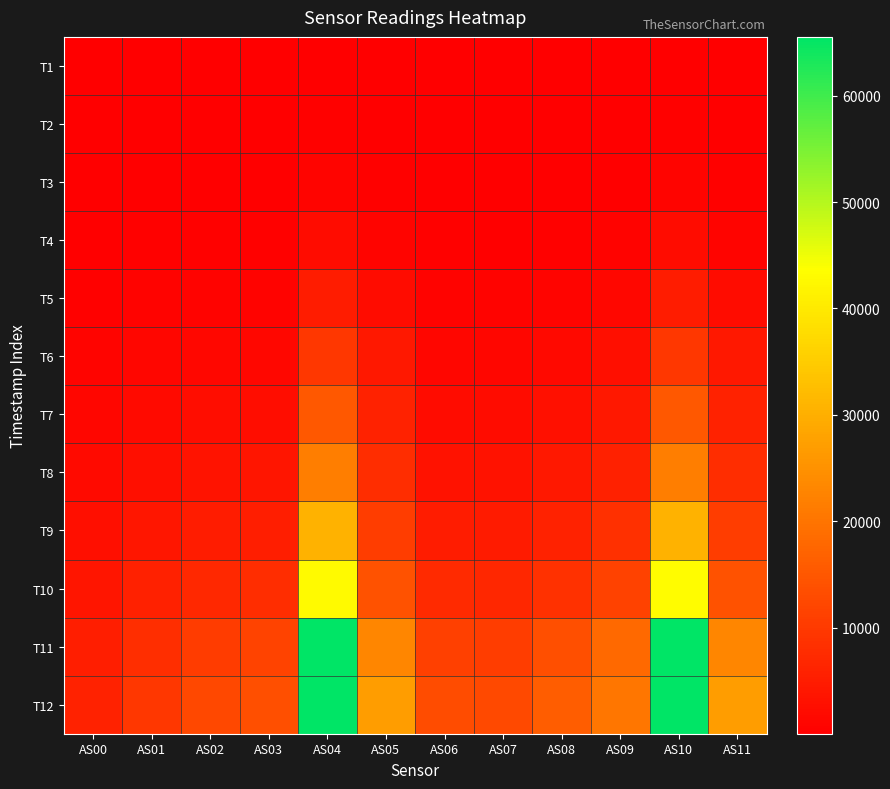

Reading left to right, transcribe all the data shown in this chart.

T1: AS00=17	AS01=28	AS02=34	AS03=31	AS04=182	AS05=40	AS06=22	AS07=18	AS08=26	AS09=42	AS10=182	AS11=42
T2: AS00=40	AS01=64	AS02=76	AS03=70	AS04=409	AS05=114	AS06=53	AS07=44	AS08=62	AS09=99	AS10=409	AS11=114
T3: AS00=93	AS01=146	AS02=174	AS03=163	AS04=984	AS05=330	AS06=129	AS07=112	AS08=156	AS09=248	AS10=985	AS11=332
T4: AS00=201	AS01=315	AS02=376	AS03=363	AS04=2238	AS05=832	AS06=294	AS07=266	AS08=370	AS09=587	AS10=2240	AS11=832
T5: AS00=425	AS01=652	AS02=782	AS03=774	AS04=4994	AS05=2120	AS06=651	AS07=613	AS08=862	AS09=1355	AS10=5000	AS11=2122
T6: AS00=787	AS01=1193	AS02=1435	AS03=1462	AS04=9674	AS05=4276	AS06=1276	AS07=1237	AS08=1731	AS09=2687	AS10=9673	AS11=4278
T7: AS00=1253	AS01=1919	AS02=2338	AS03=2425	AS04=15236	AS05=6140	AS06=2168	AS07=2086	AS08=2860	AS09=4261	AS10=15233	AS11=6142
T8: AS00=1831	AS01=2831	AS02=3488	AS03=3655	AS04=21585	AS05=7810	AS06=3308	AS07=3119	AS08=4146	AS09=5878	AS10=21593	AS11=7812
T9: AS00=2627	AS01=4067	AS02=5052	AS03=5374	AS04=30609	AS05=10743	AS06=4938	AS07=4646	AS08=6025	AS09=8233	AS10=30620	AS11=10743
T10: AS00=3627	AS01=5662	AS02=7136	AS03=7699	AS04=43011	AS05=14164	AS06=7192	AS07=6749	AS08=8562	AS09=11361	AS10=43028	AS11=14170
T11: AS00=5196	AS01=8132	AS02=10443	AS03=11613	AS04=65535	AS05=23191	AS06=11188	AS07=10729	AS08=13753	AS09=18040	AS10=65535	AS11=23205
T12: AS00=6158	AS01=9612	AS02=12314	AS03=13691	AS04=65535	AS05=27092	AS06=13289	AS07=12711	AS08=15924	AS09=20452	AS10=65535	AS11=27105